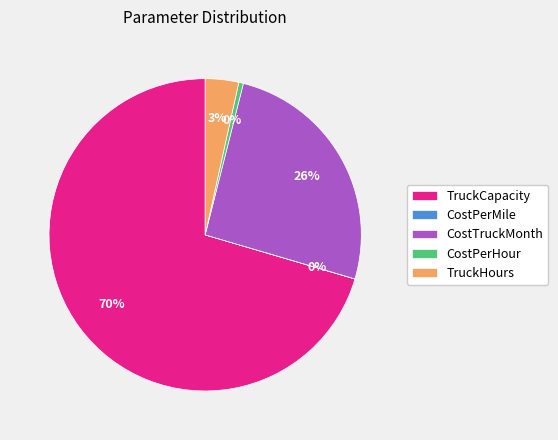

Which slice represents more than half of the pie?

TruckCapacity